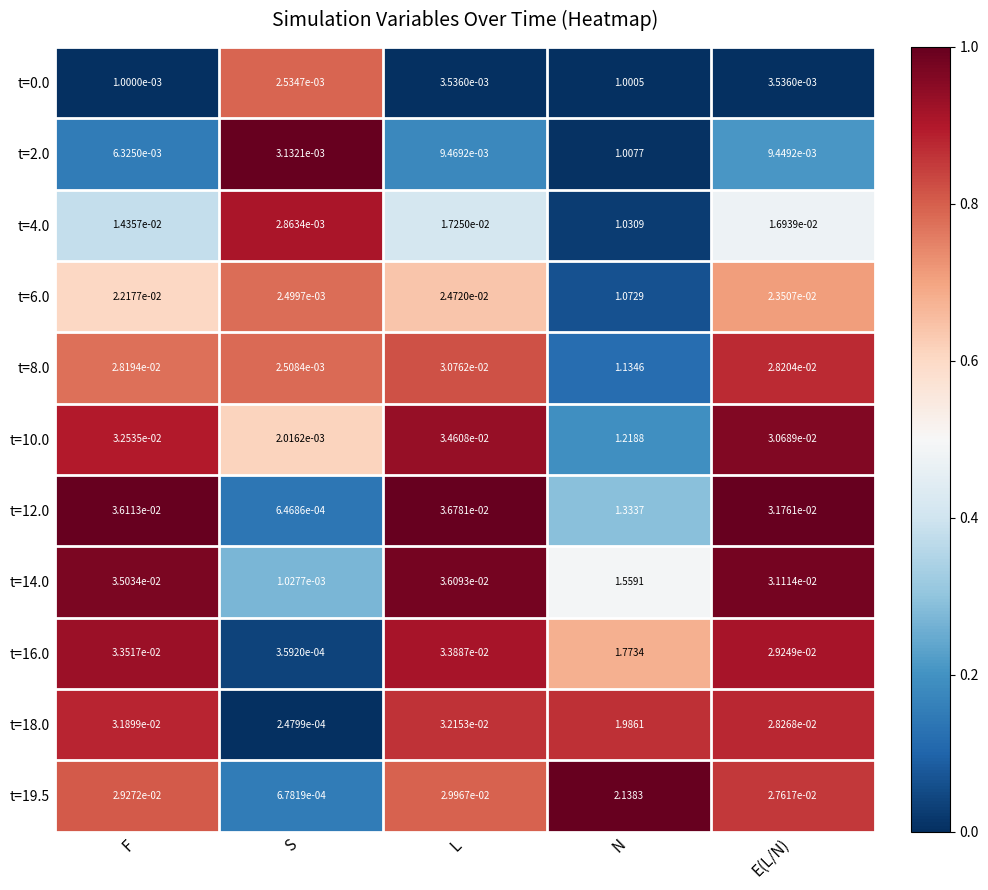

Rank the categories by t=19.5 value from lowest to highest.

S, E(L/N), F, L, N